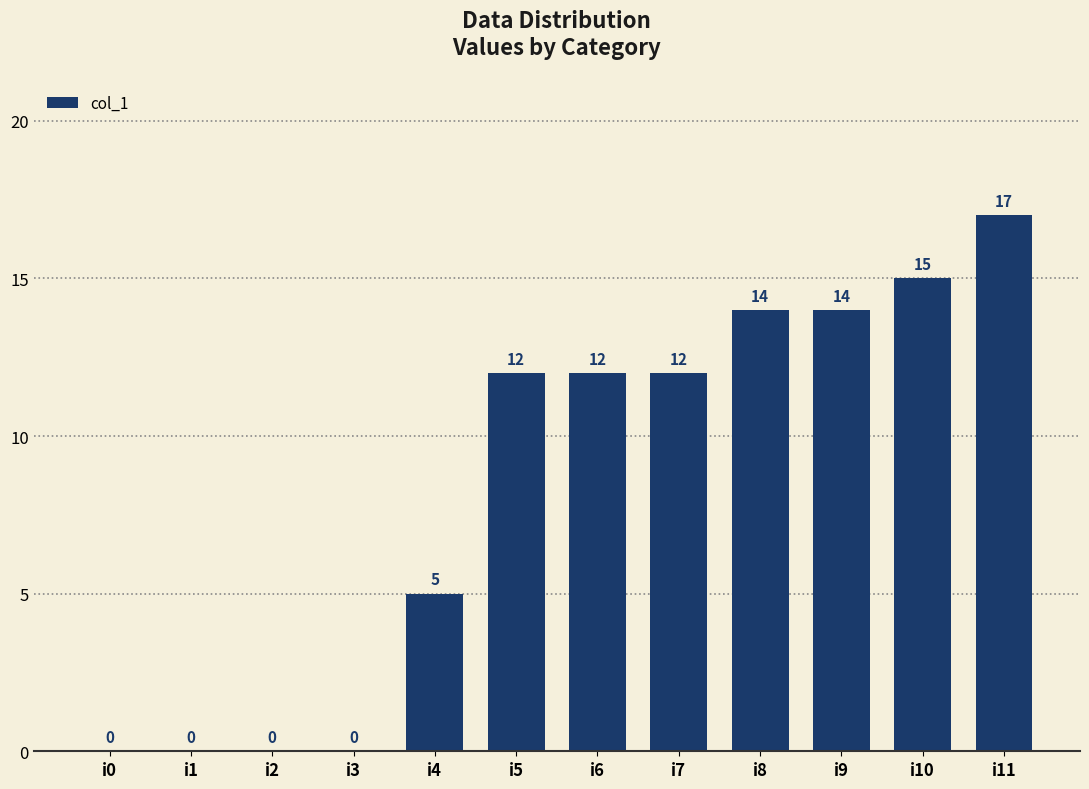

How many categories are shown in the chart?

12